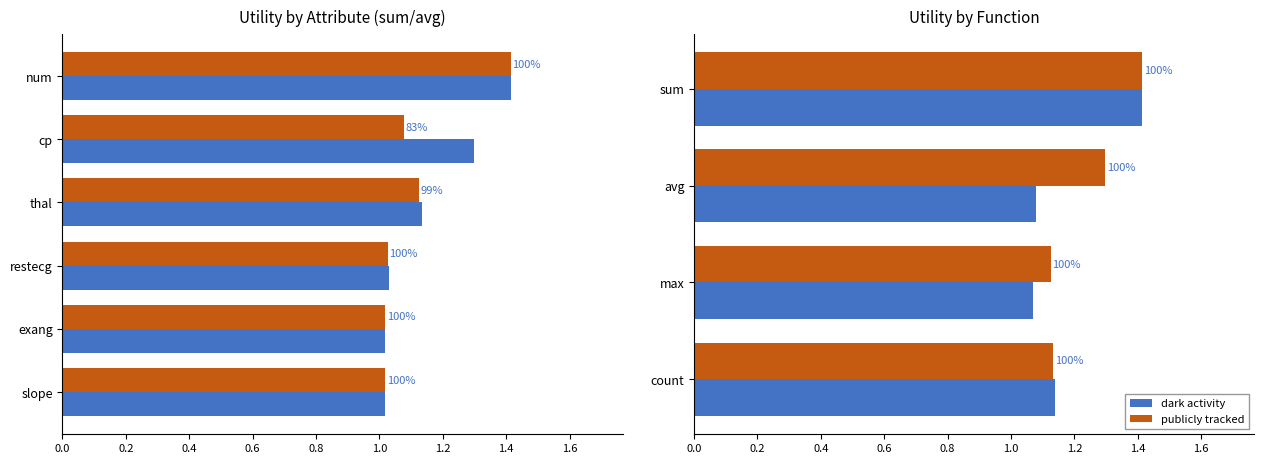

What is the maximum value shown in the chart?

1.4